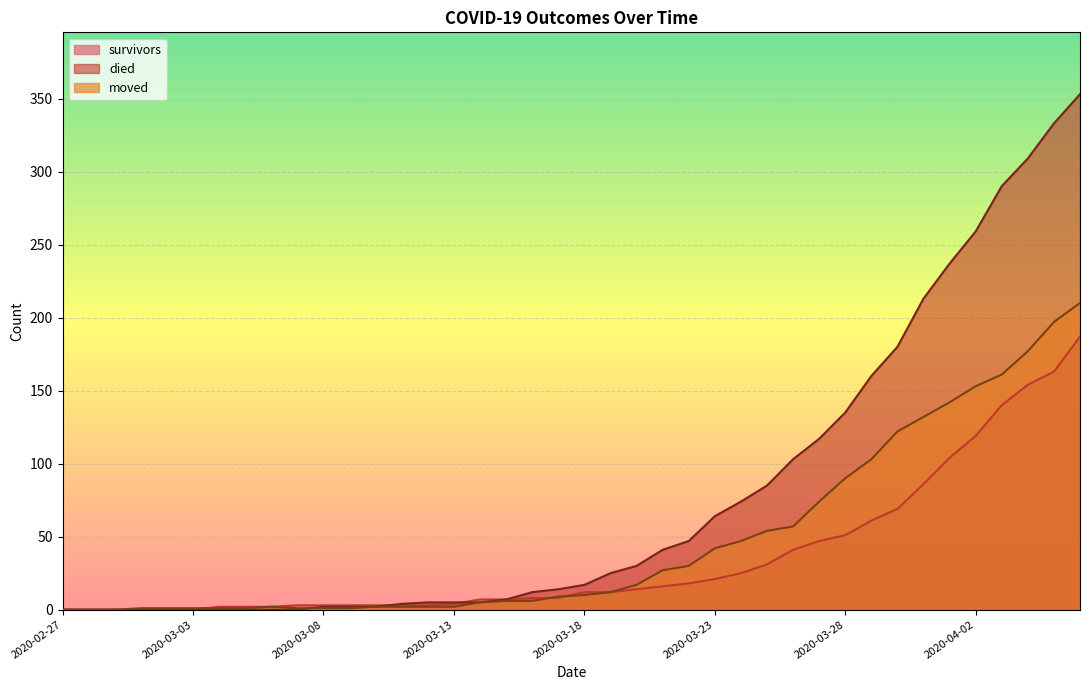

Is the value of survivors at 2020-03-22 greater than the value of died at 2020-03-28?

No